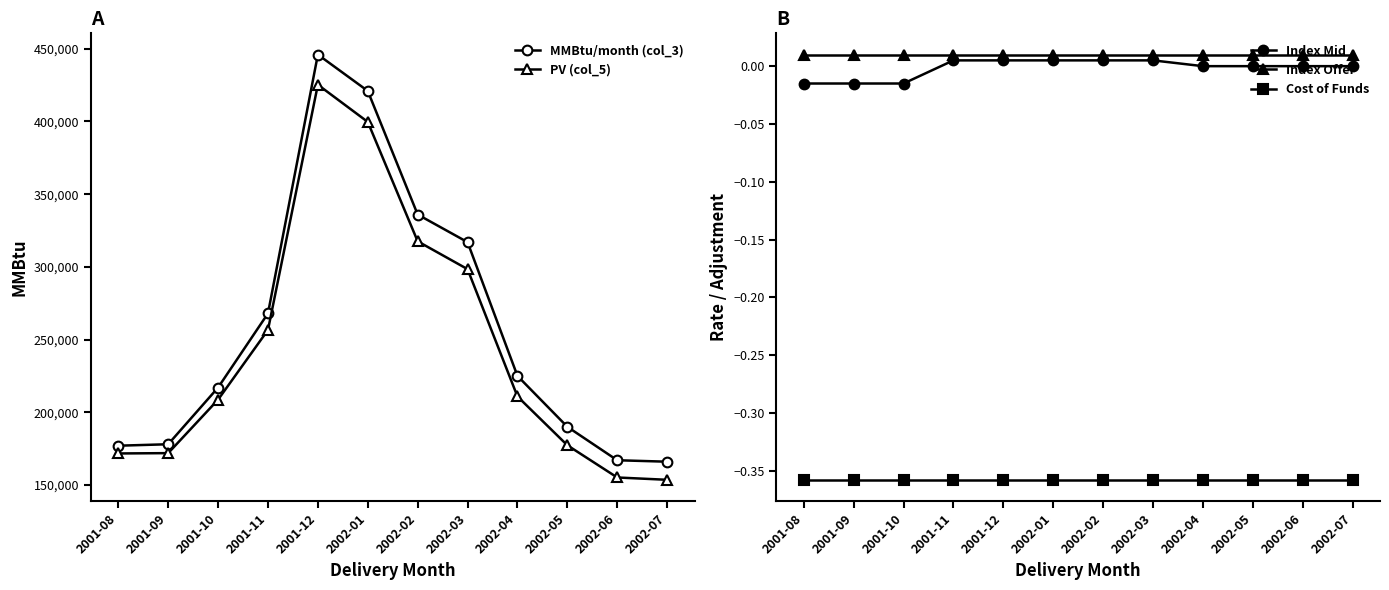

Which has a higher value, 2001-12 or 2002-02?

2001-12